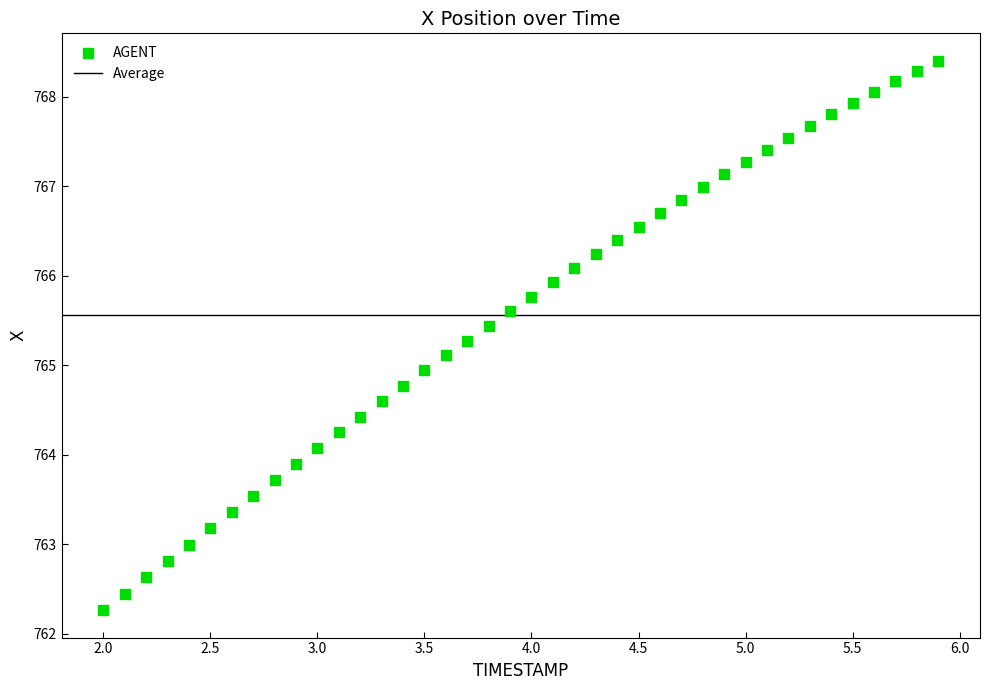

What is the range of X values (max minus min)?

3.9